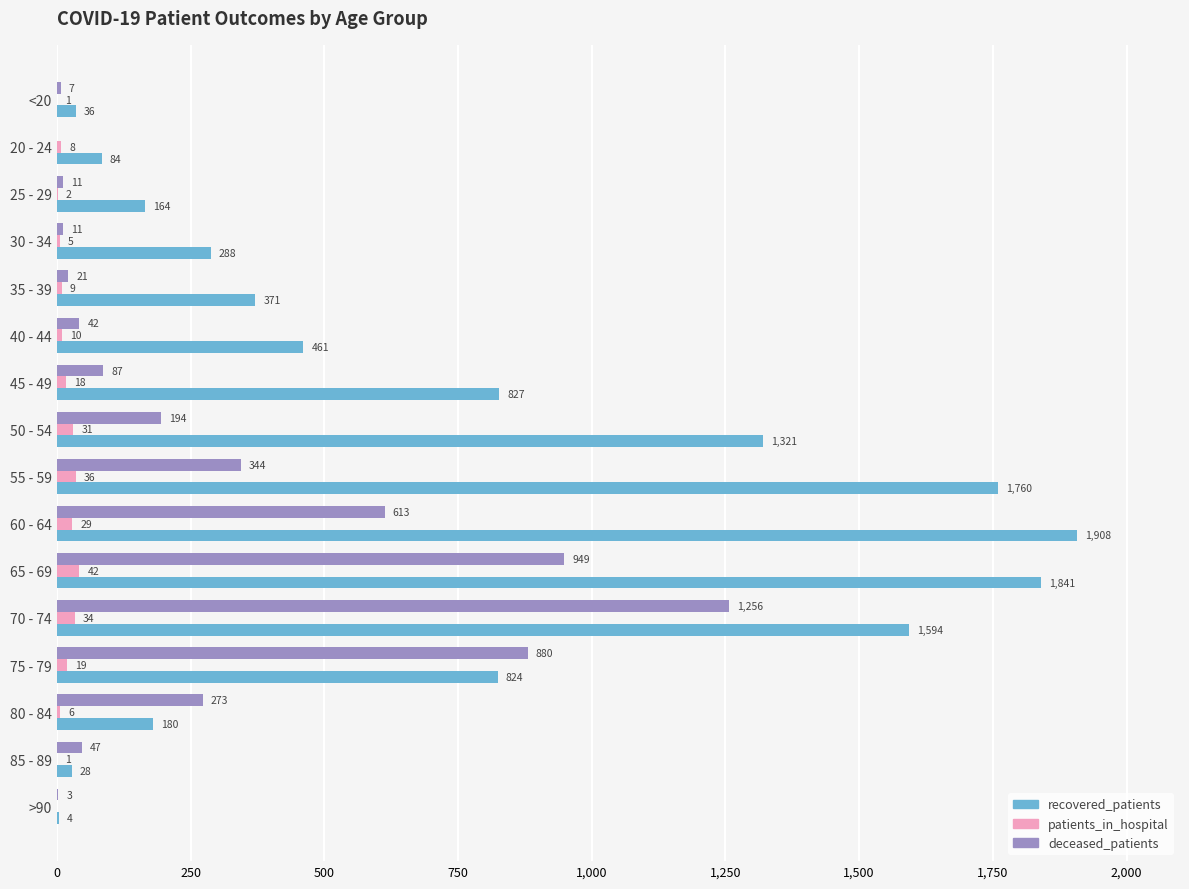

Where is patients_in_hospital nearest to the value 21?

75 - 79